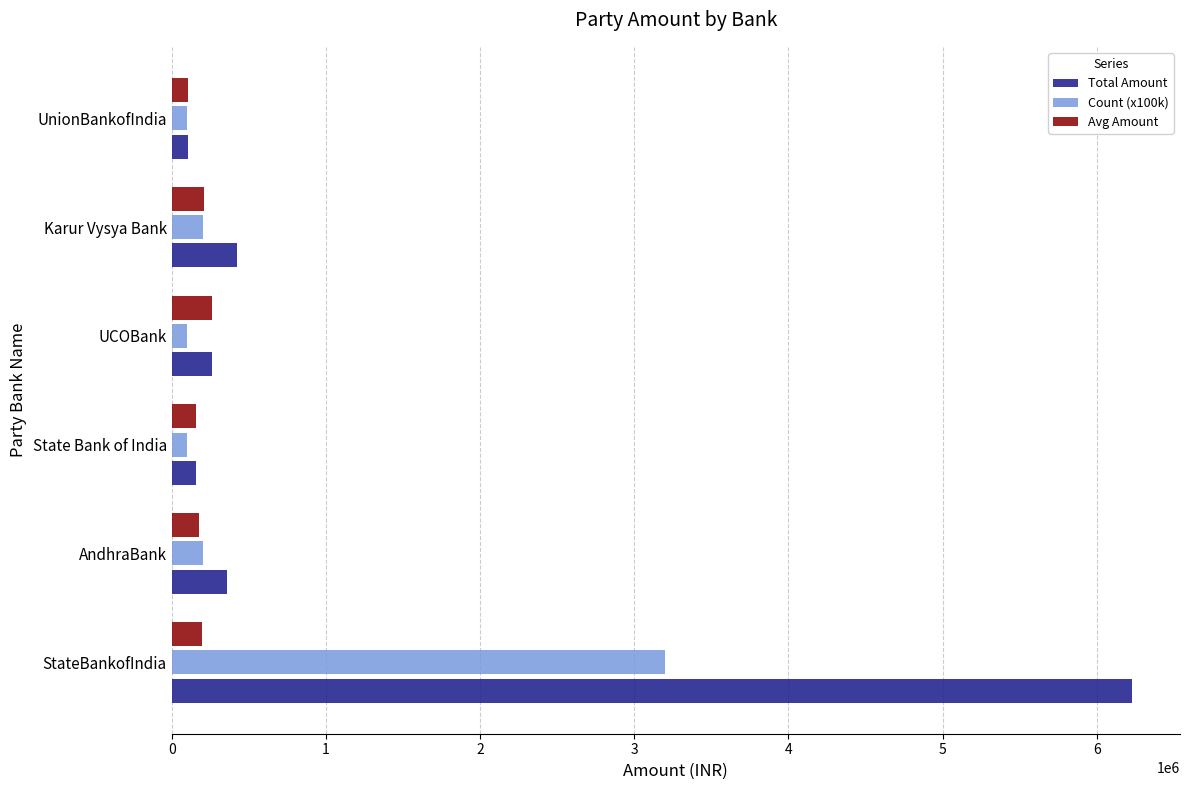

Which series has the widest spread of values?

Total Amount